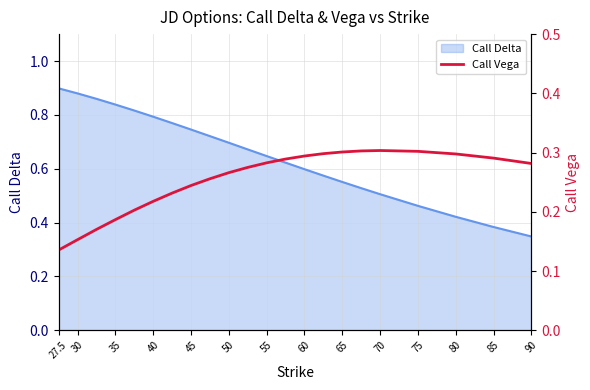

True or false: Call Delta has a value of 0.5 at 40.

False